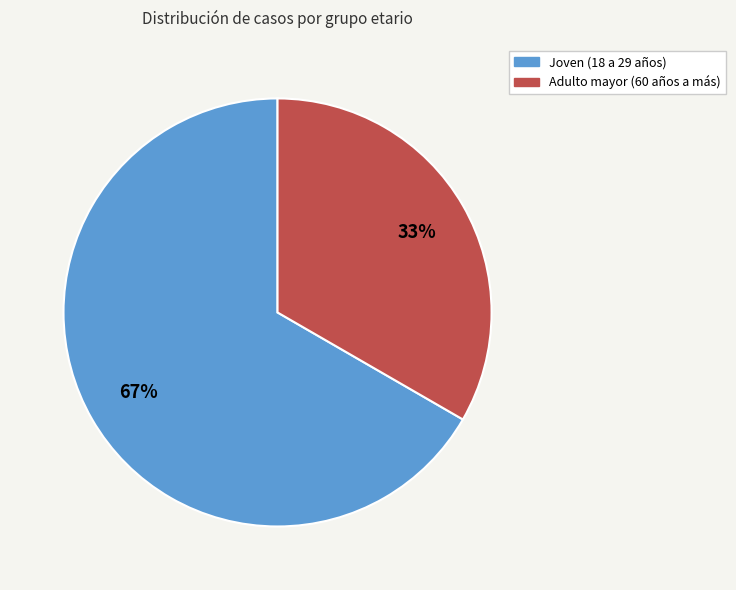

True or false: Joven (18 a 29 años) accounts for 56% of the total.

False